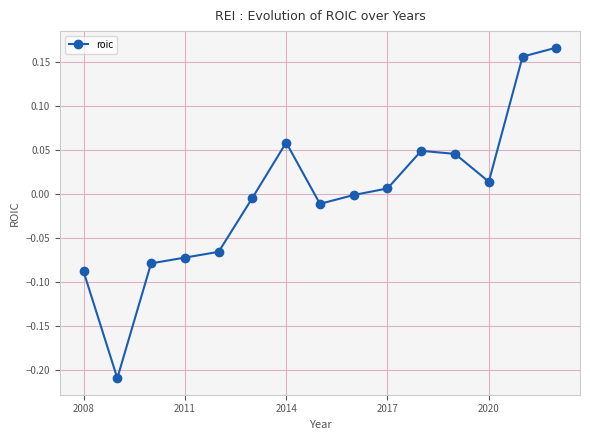

What is the difference between the maximum and second lowest values?

0.3